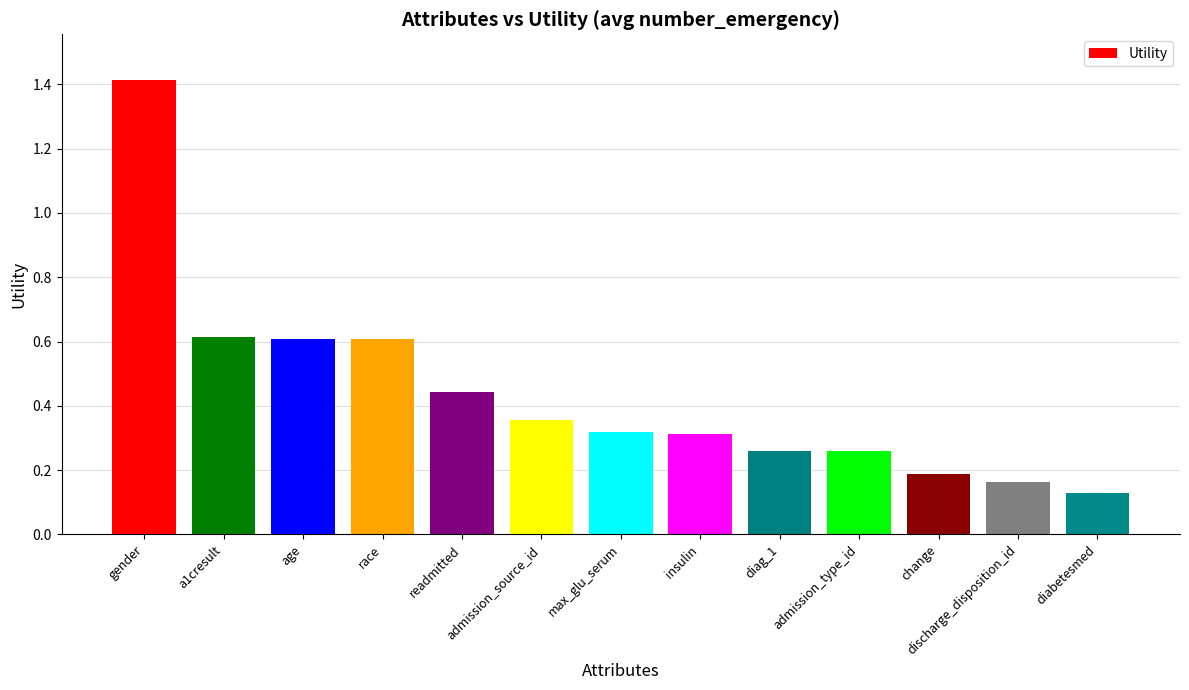

Which has a higher value, race or readmitted?

race